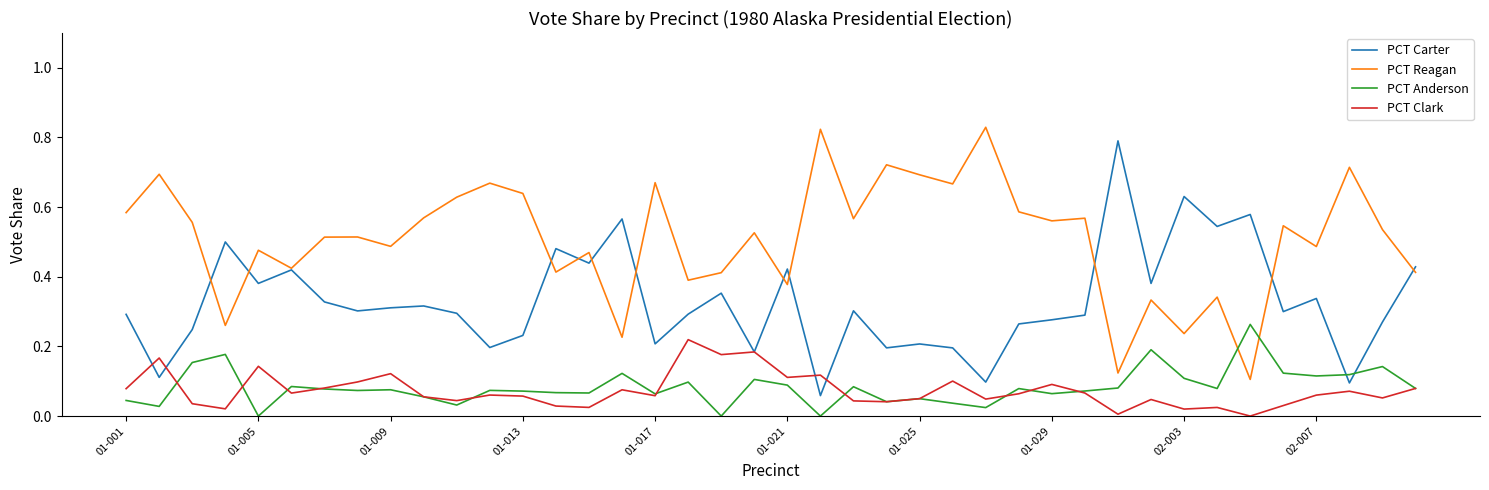

True or false: PCT Reagan and PCT Anderson intersect in this chart.

True